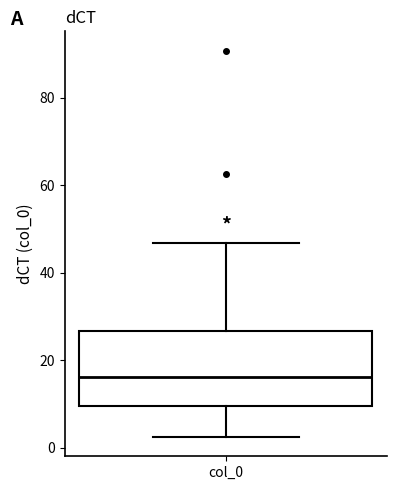

Transcribe this box plot: give where the median line is, the range the box spans, and where the two whiskers end, as read against the y-axis. The values are not printed on the chart, so give them approximately, as read against the axis.

median 16, box 10 to 26, whiskers 2 to 46